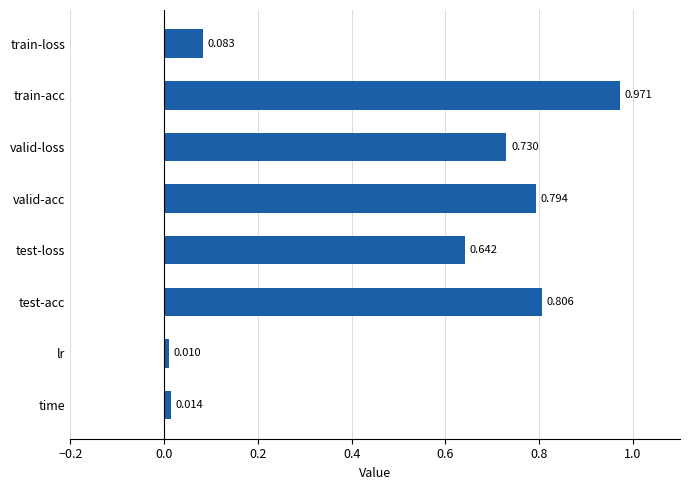

At which category does the chart reach its minimum across all series?

lr